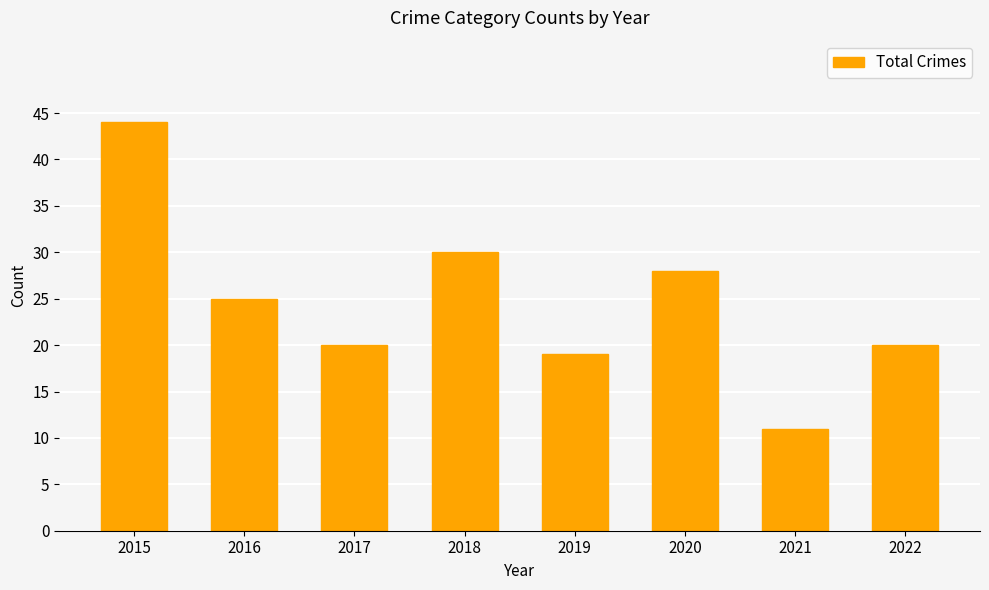

Which label corresponds to the smallest value in the chart?

2021